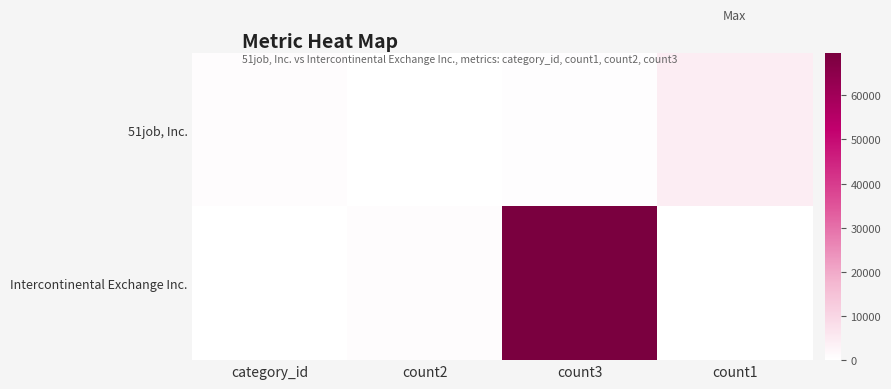

Reading left to right, list all the values displayed in this chart.

51job, Inc.: category_id=610	count2=0	count3=510	count1=4483
Intercontinental Exchange Inc.: category_id=87	count2=647	count3=69630	count1=2